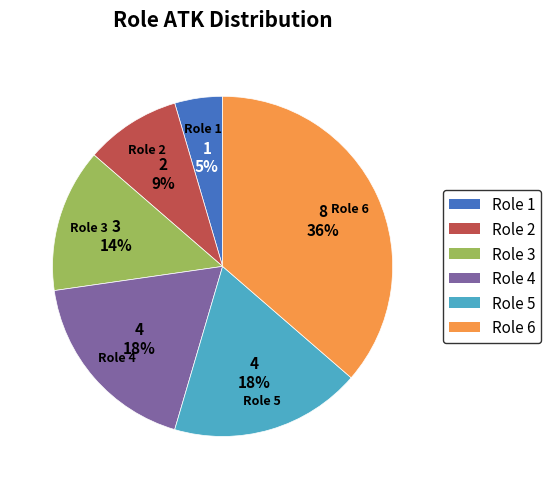

How many segments does this pie chart have?

6